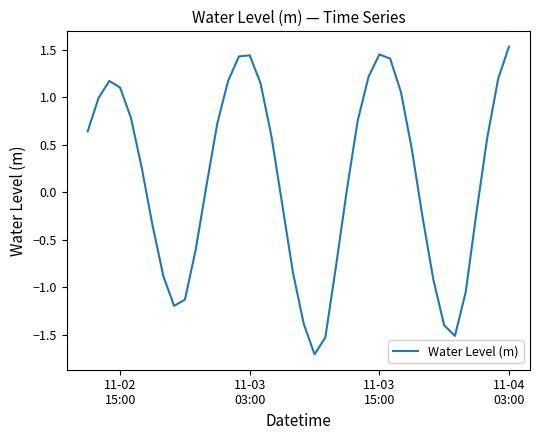

What is the difference between the maximum and minimum values?

3.2